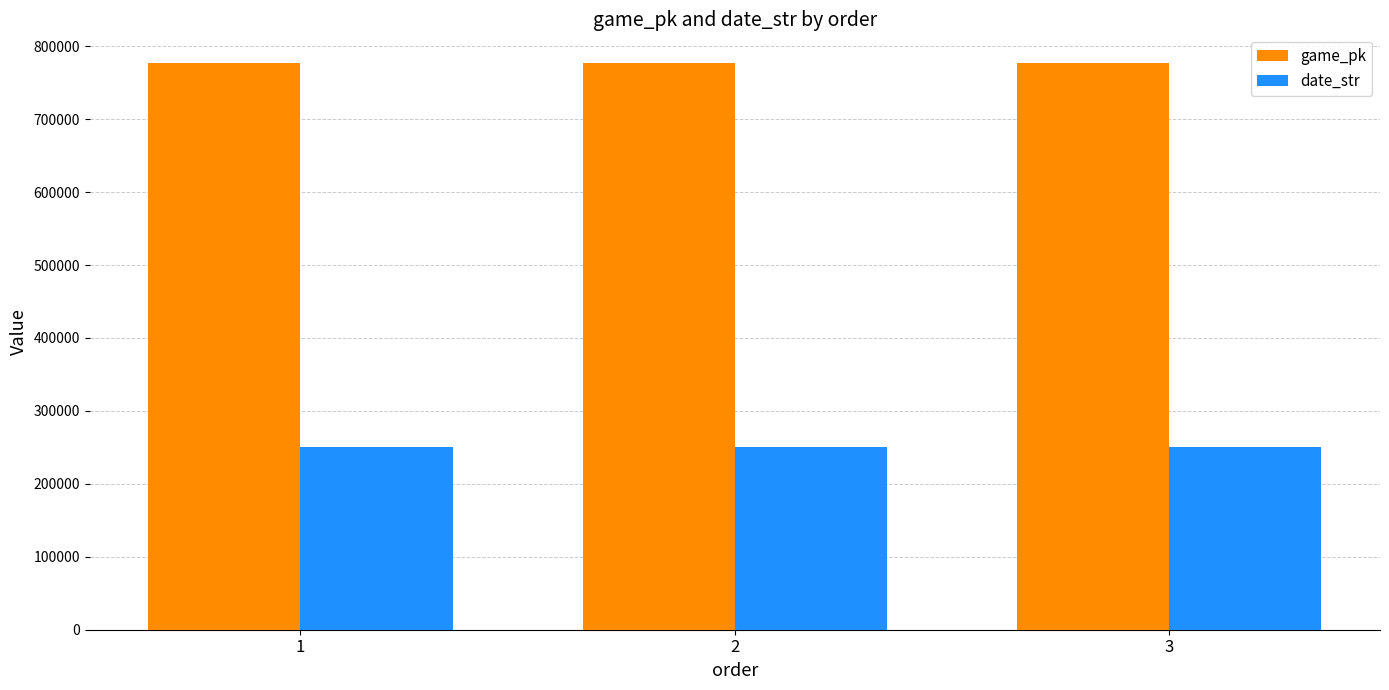

The value of date_str at 2 is 250626. True or false?

True